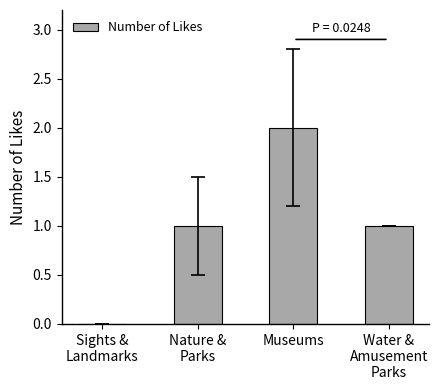

Reading left to right, list all the values displayed in this chart.

0	1	2	1